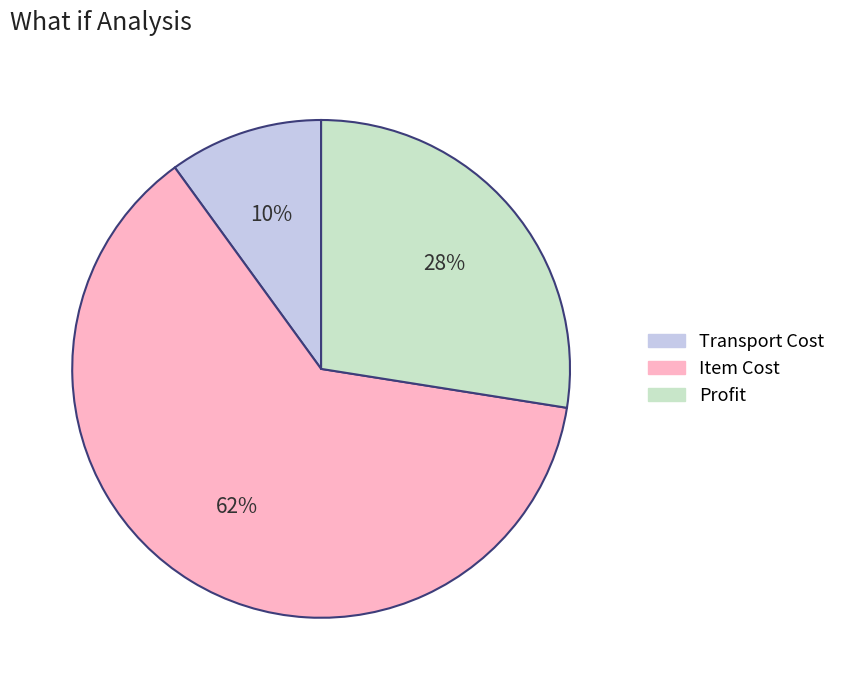

To the nearest percent, what is the difference between the largest and smallest slice percentages?

52%